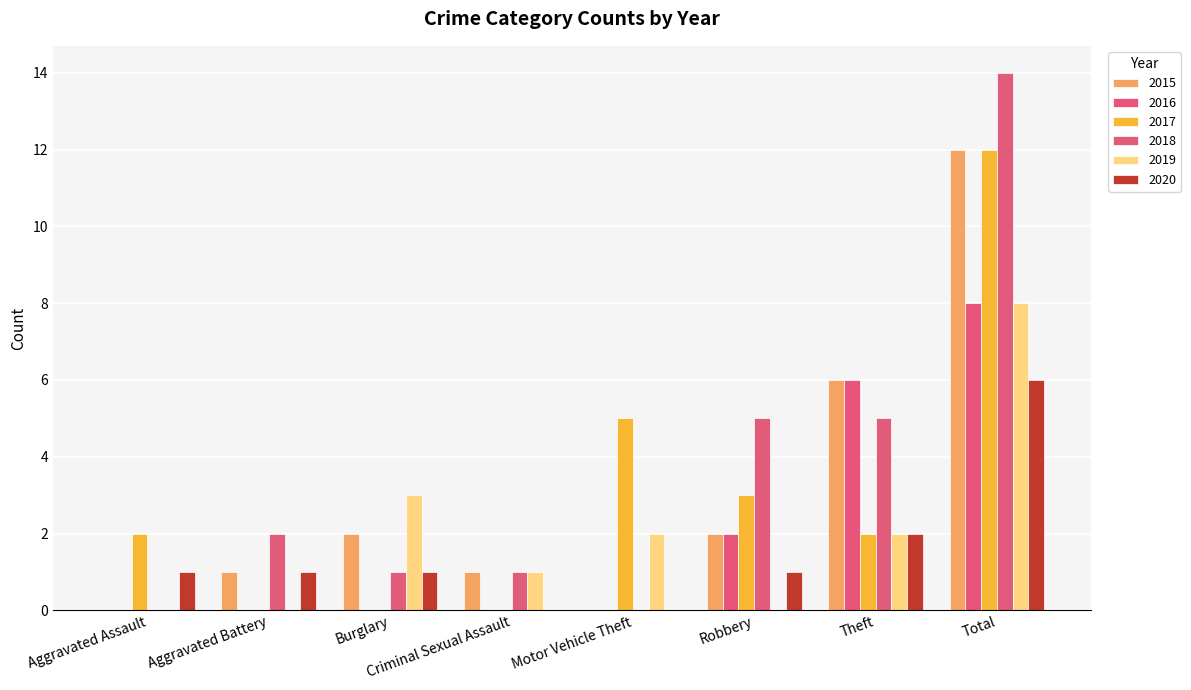

The value of 2019 at Theft is 2. True or false?

True